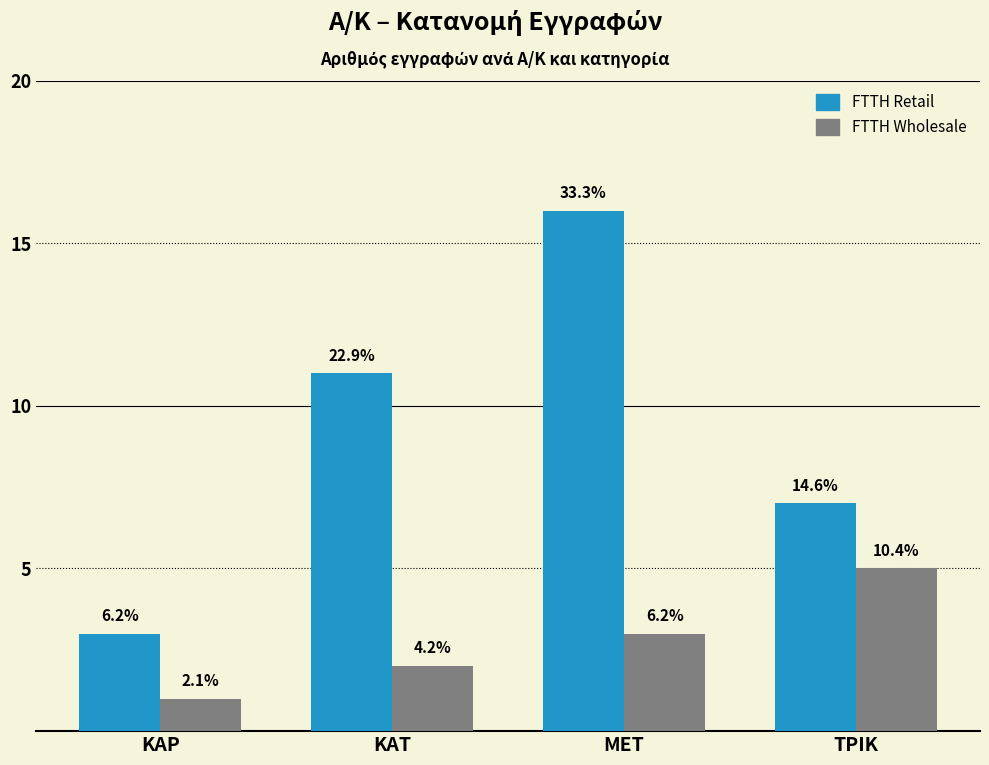

Are the bars grouped side by side (vs. stacked)?

Yes